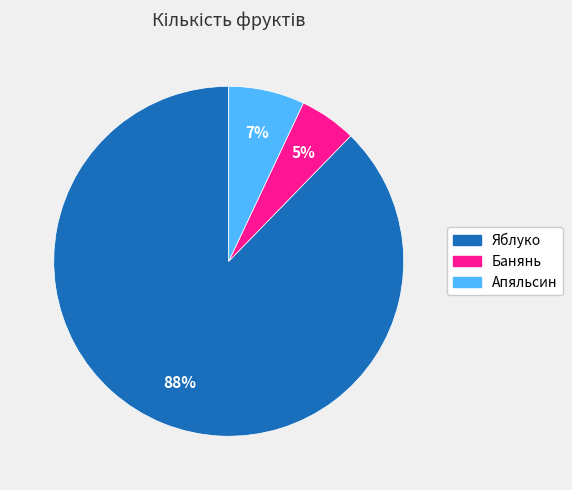

Do Яблуко and Банянь together represent more than half of the pie?

Yes